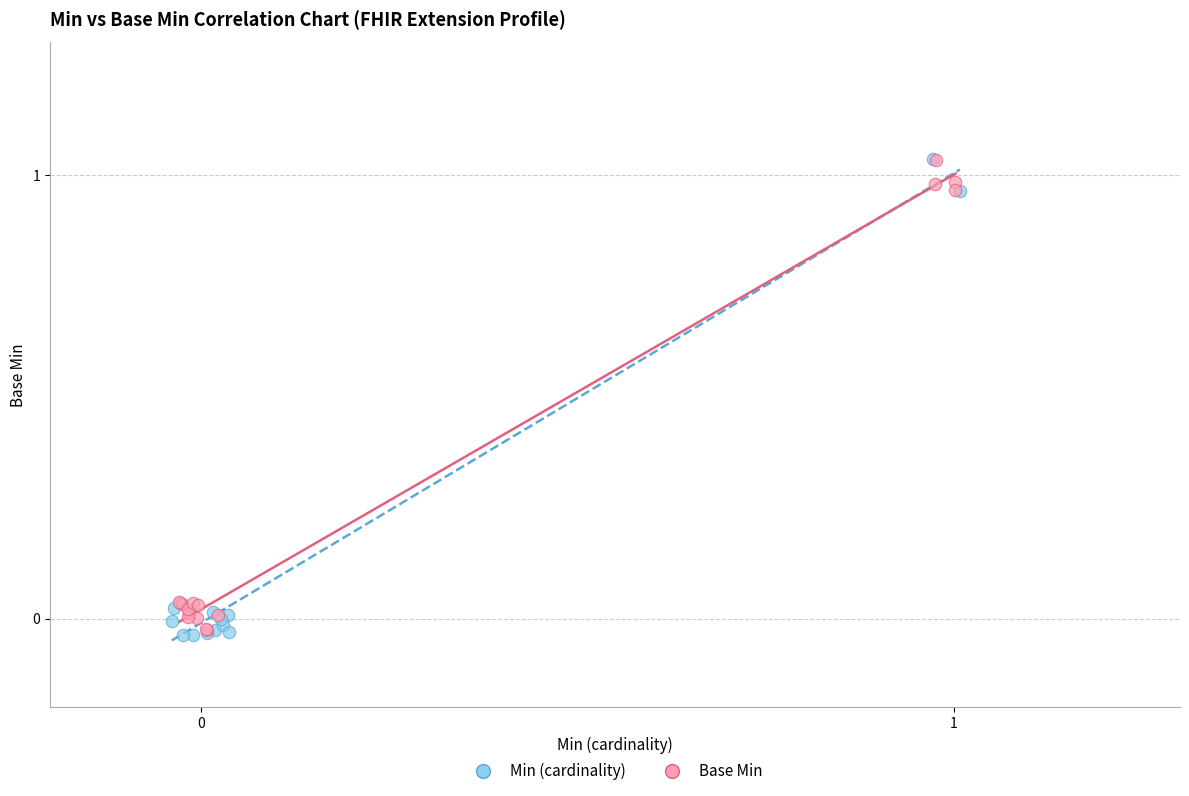

Which series has the largest Y range (max minus min)?

Min (cardinality)